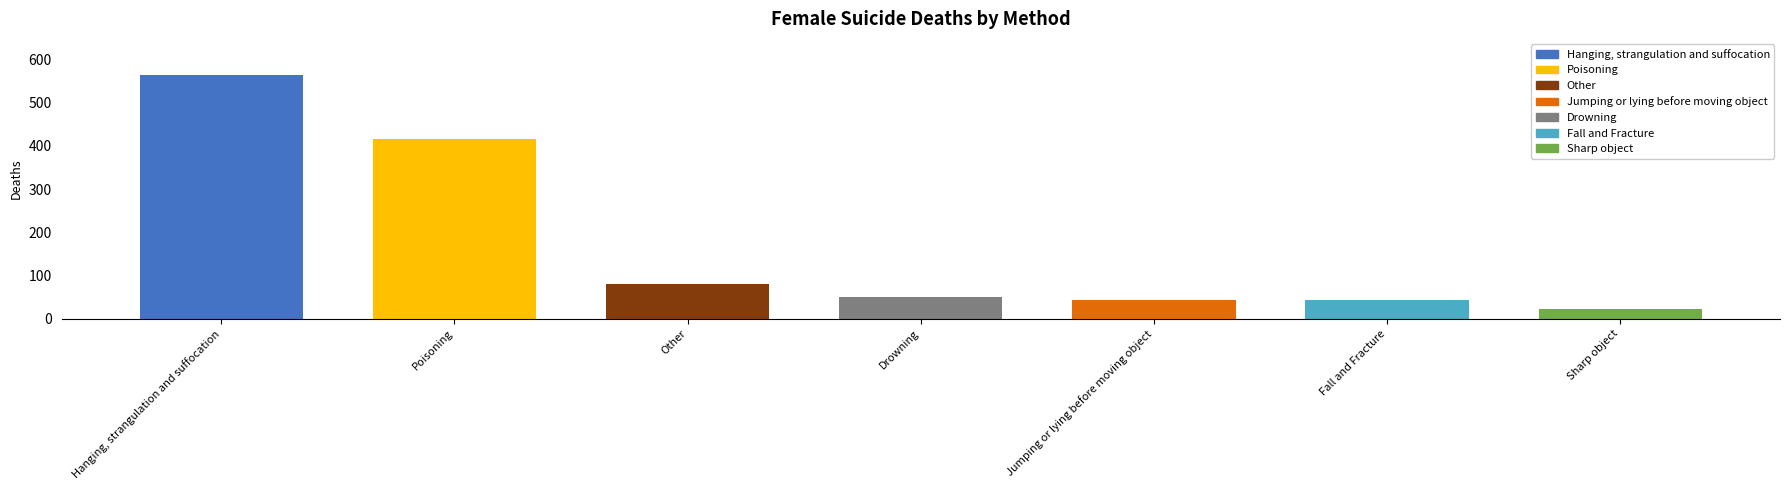

At how many categories does at least one series exceed 203?

2